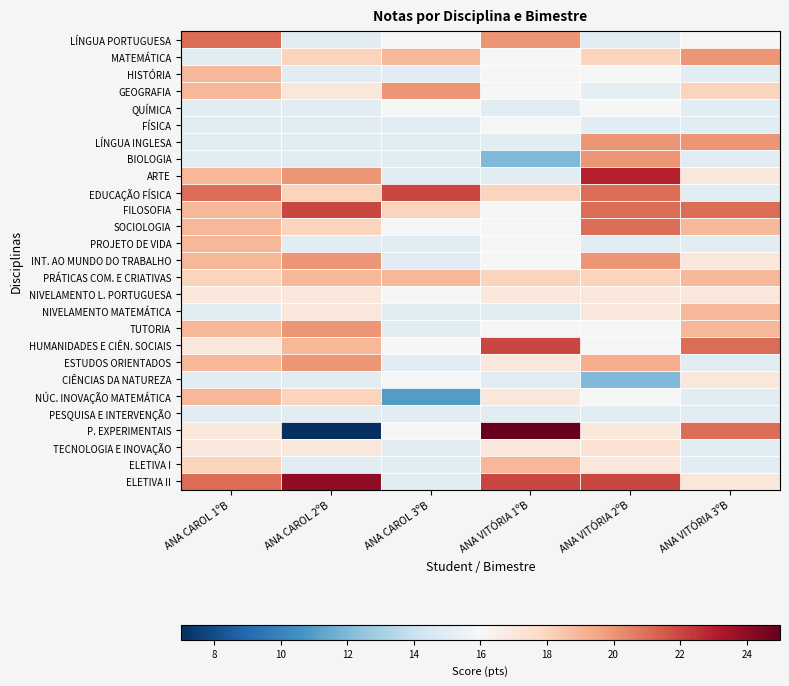

What is the smallest value displayed?

7.0